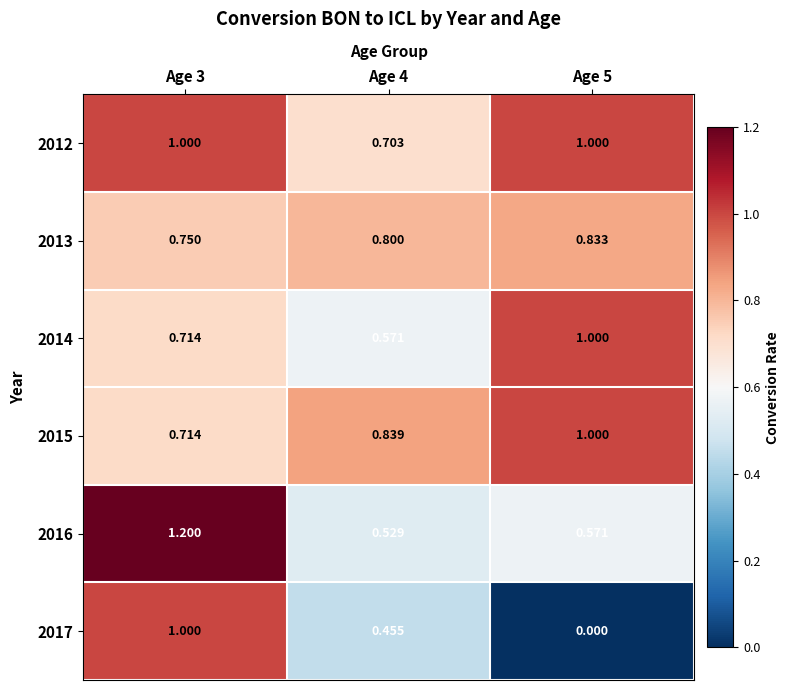

Is the value of 2014 at Age 5 greater than the value of 2015 at Age 4?

Yes